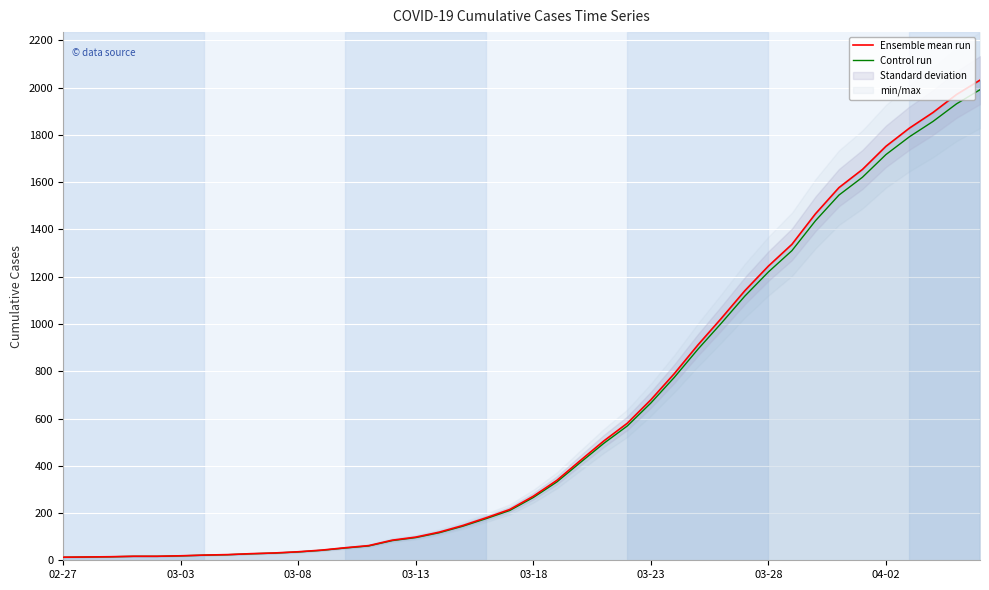

What is the value of the Control run point at the 9th from the left?

27.4